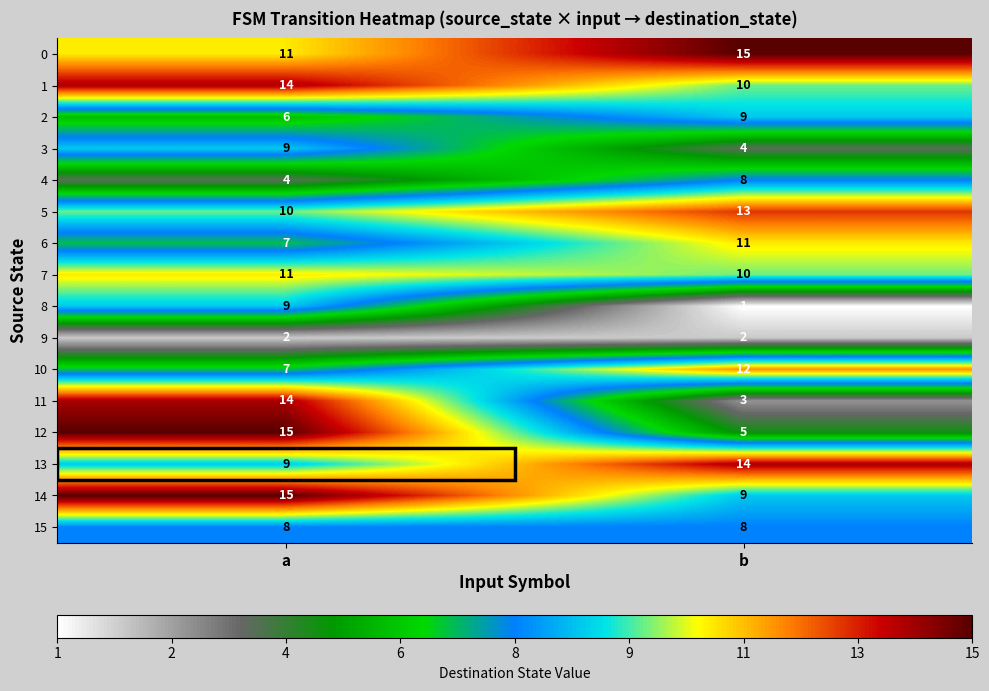

Which series has the largest total across all categories?

0